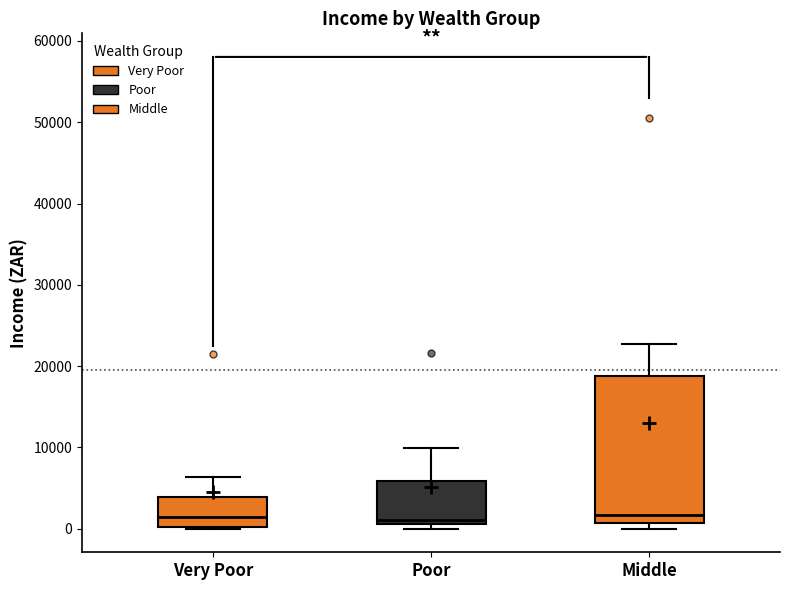

Which box is the tallest, from its lower edge to its upper edge?

Middle